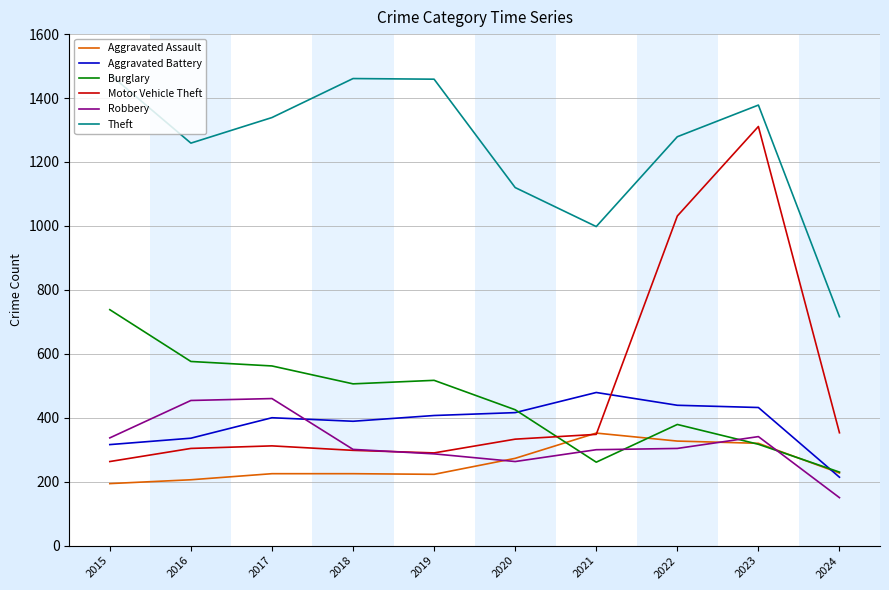

Is this an area chart (filled region under the line)?

No